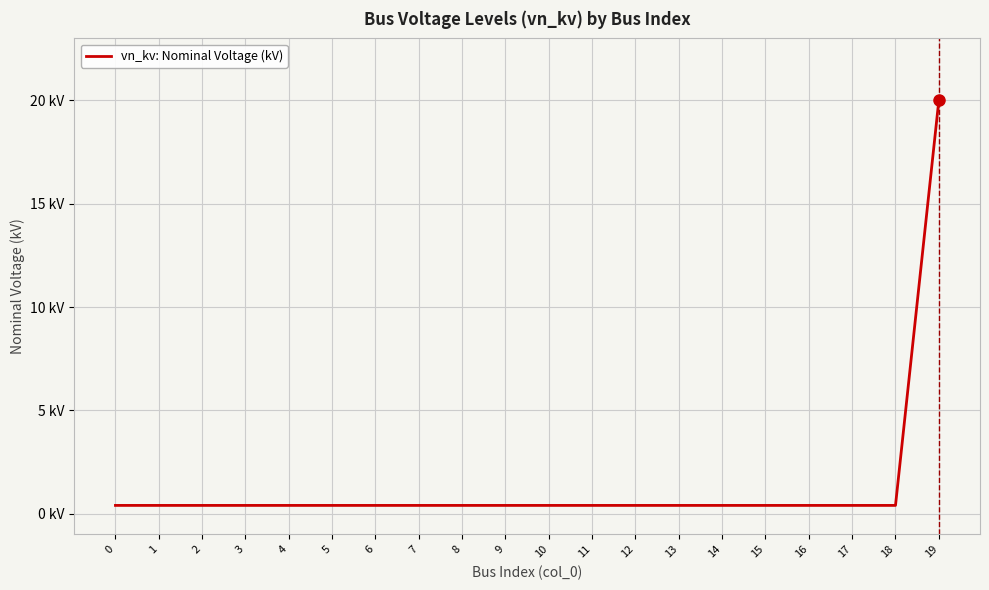

Reading left to right, extract all data points from this chart.

0.4	0.4	0.4	0.4	0.4	0.4	0.4	0.4	0.4	0.4	0.4	0.4	0.4	0.4	0.4	0.4	0.4	0.4	0.4	20.0